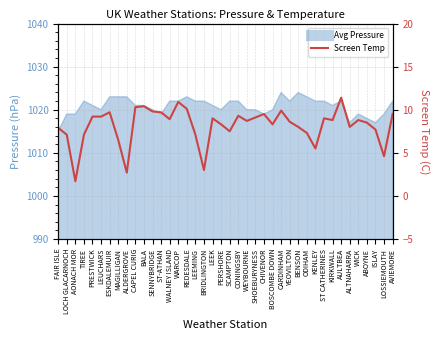

Reading right to left, list all the values displayed in this chart.

9.5	4.6	7.7	8.5	8.8	8.0	11.4	8.8	9.0	5.5	7.3	8.0	8.6	9.9	8.3	9.5	9.1	8.7	9.3	7.5	8.3	9.0	3.0	7.1	10.1	10.9	8.9	9.7	9.8	10.4	10.3	2.7	6.5	9.7	9.2	9.2	7.1	1.7	7.1	7.9